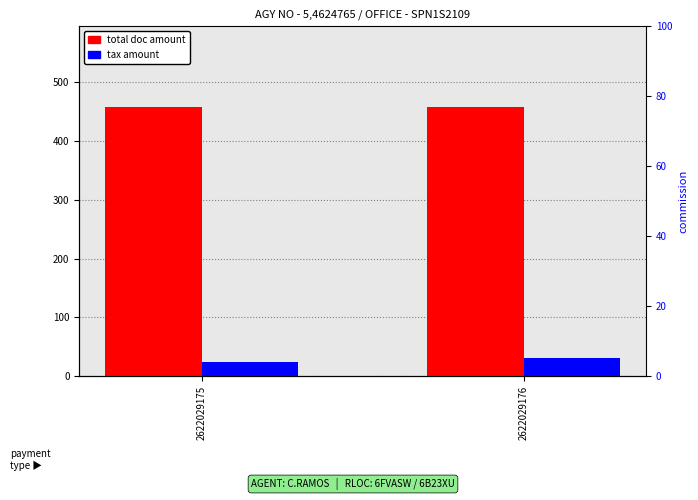

Rank the series at 2622029175 from highest to lowest value.

total doc amount, tax amount